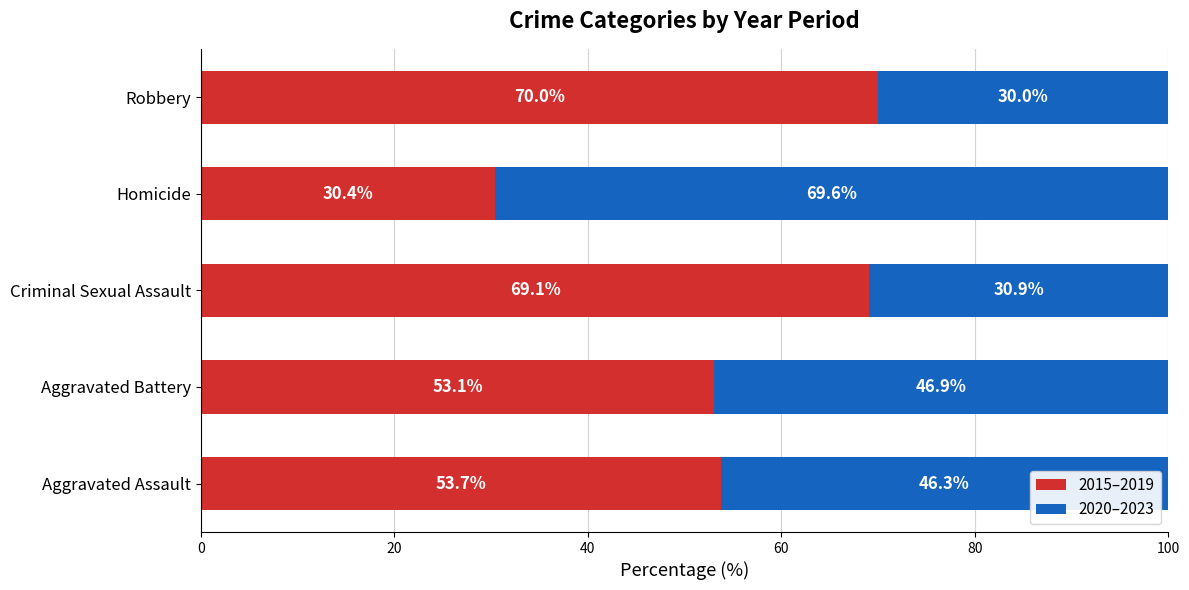

Count the number of data series in this chart.

2